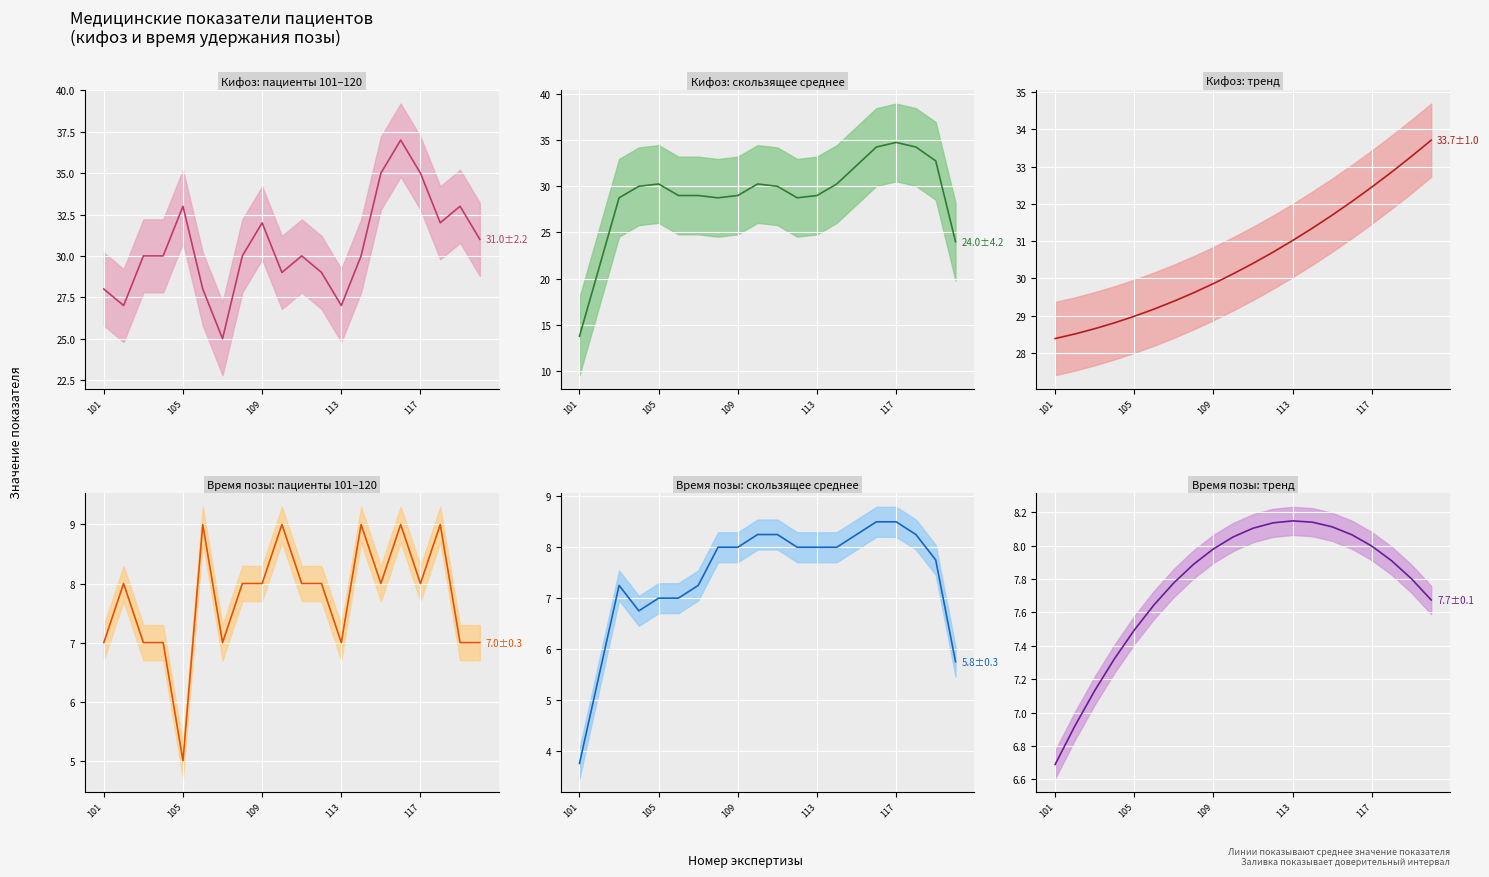

Which series has the largest total across all categories?

величина кифоза (градусы)